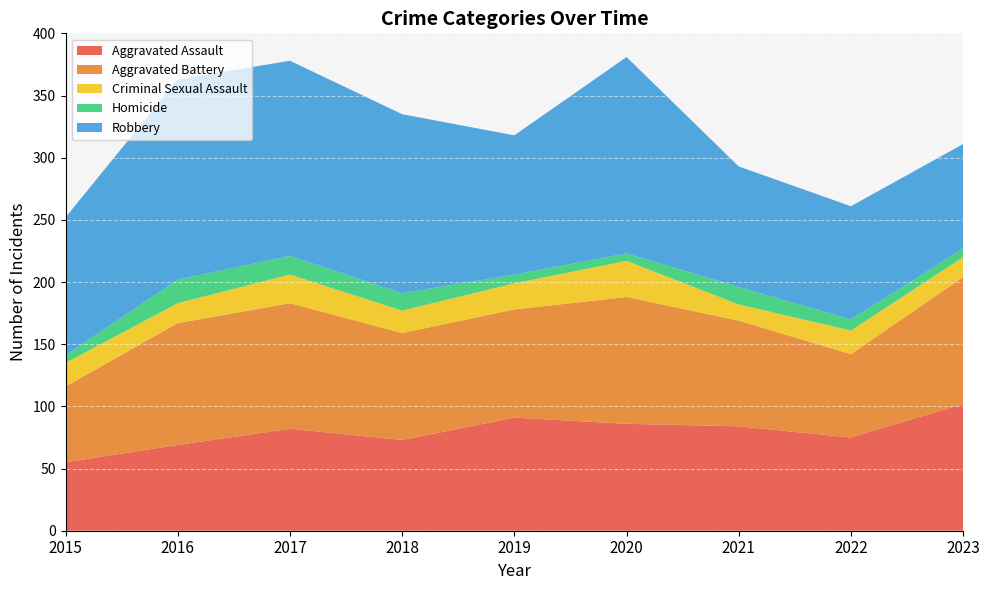

Reading left to right, transcribe all the data shown in this chart.

Aggravated Assault: 2015=55	2016=69	2017=82	2018=73	2019=91	2020=86	2021=84	2022=75	2023=102
Aggravated Battery: 2015=61	2016=98	2017=101	2018=86	2019=87	2020=102	2021=85	2022=67	2023=102
Criminal Sexual Assault: 2015=19	2016=16	2017=23	2018=18	2019=21	2020=29	2021=13	2022=19	2023=16
Homicide: 2015=6	2016=19	2017=15	2018=14	2019=7	2020=6	2021=14	2022=9	2023=7
Robbery: 2015=111	2016=161	2017=157	2018=144	2019=112	2020=158	2021=97	2022=91	2023=84